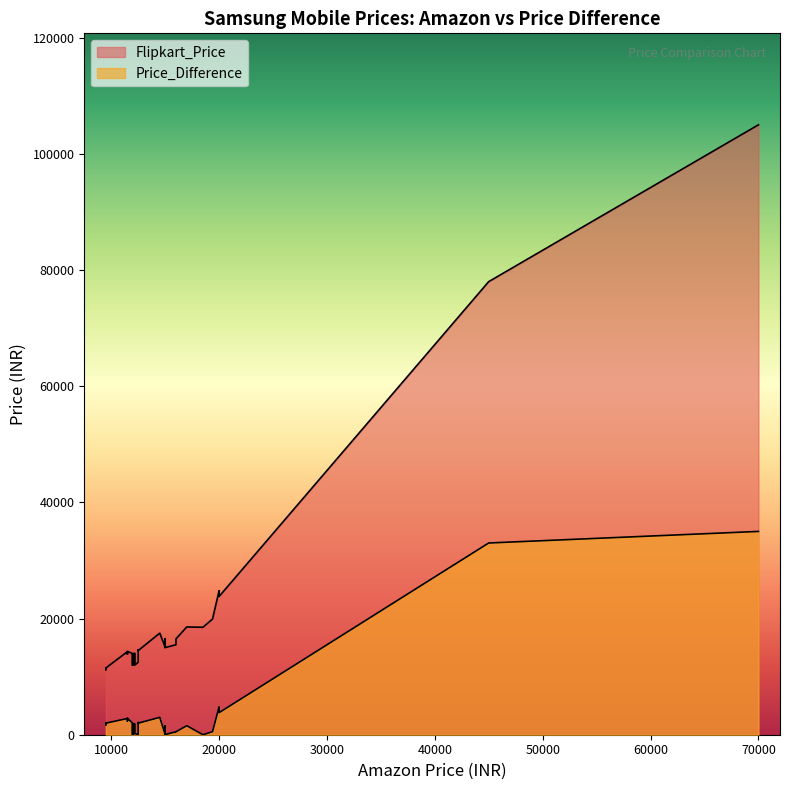

True or false: Price_Difference and Flipkart_Price cross at least once.

False